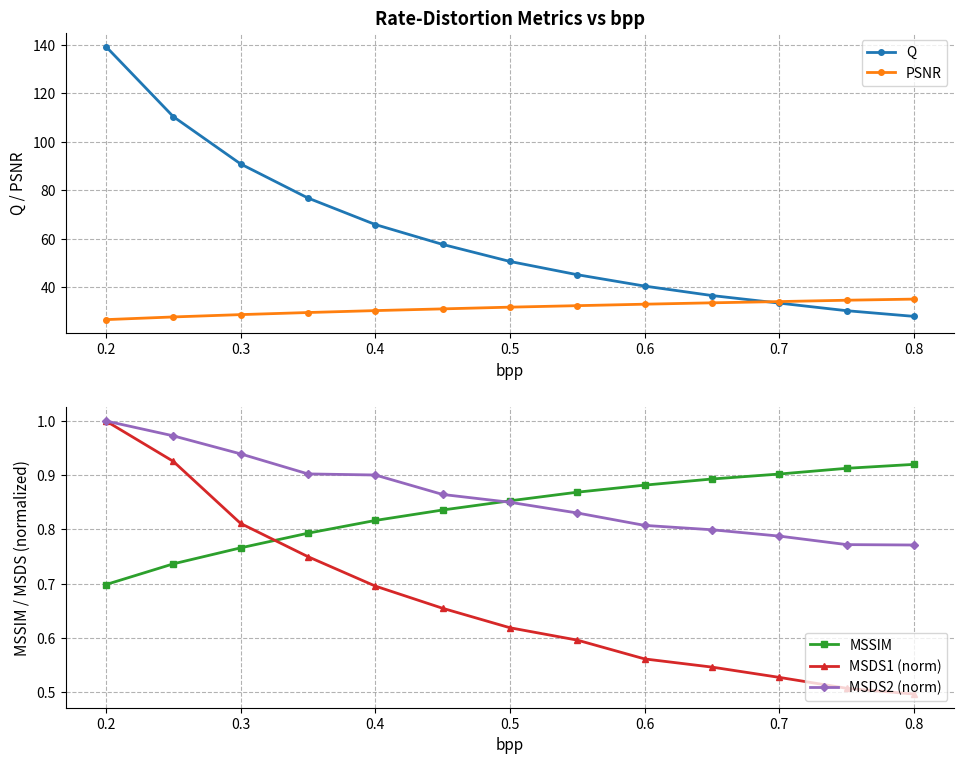

Is it true that MSSIM equals 0.4 at 0.5?

False